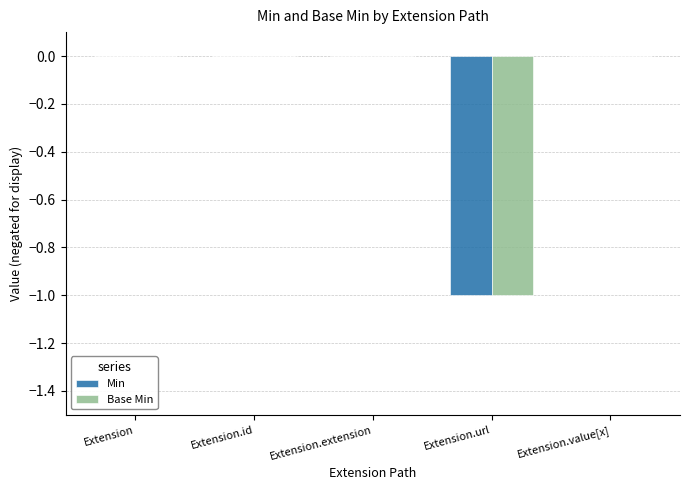

What are all the series names shown in the legend?

Min, Base Min